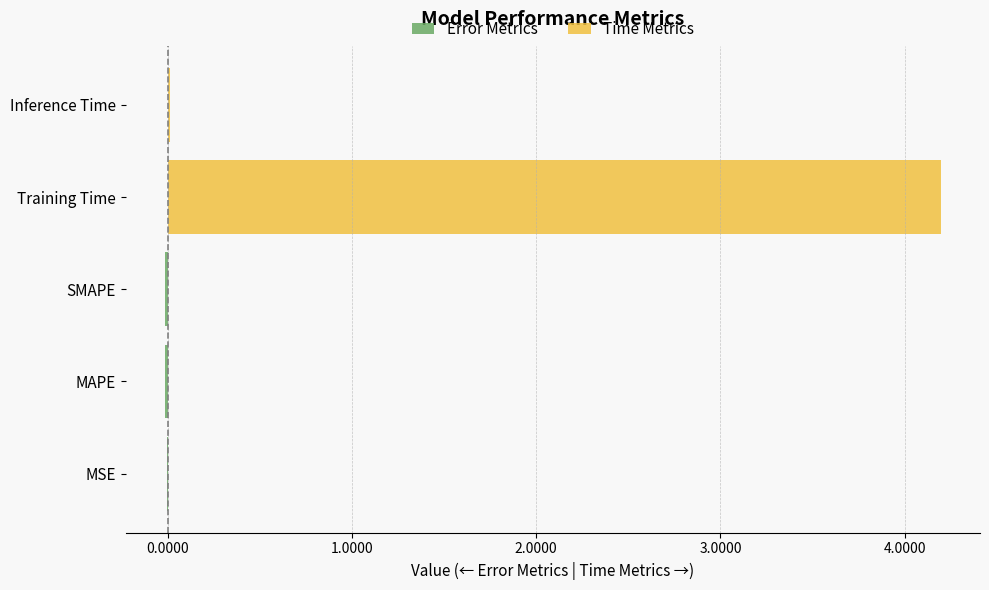

The Error Metrics series shows 0.0 at Inference Time. True or false?

True